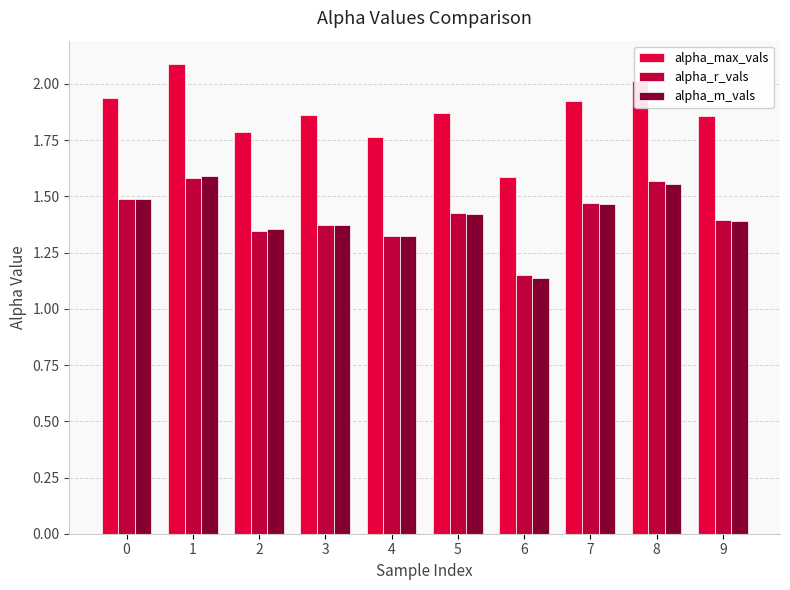

The alpha_r_vals series shows 1.0 at 5. True or false?

False